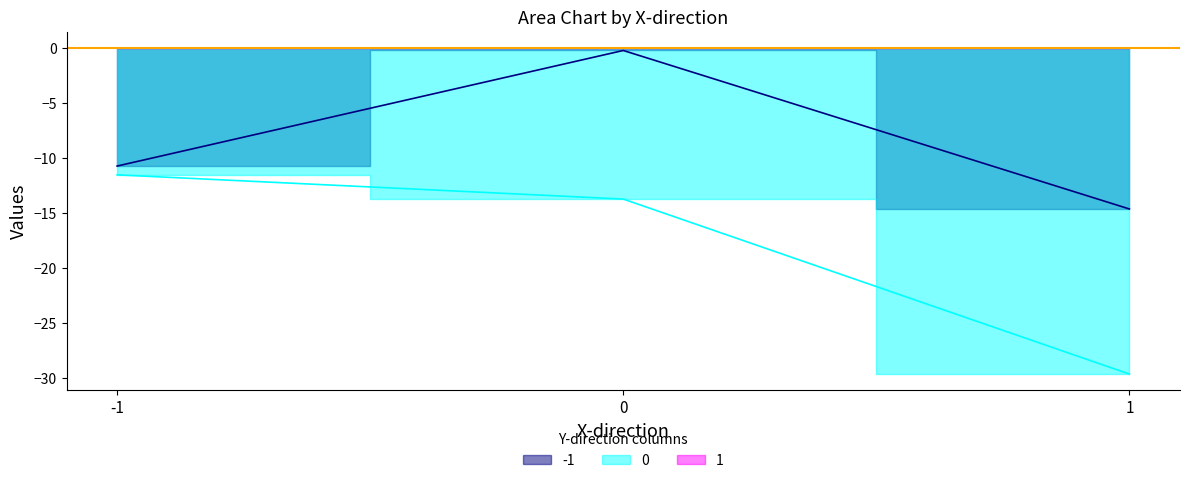

True or false: -1 has a value of -18.6 at -1.

False